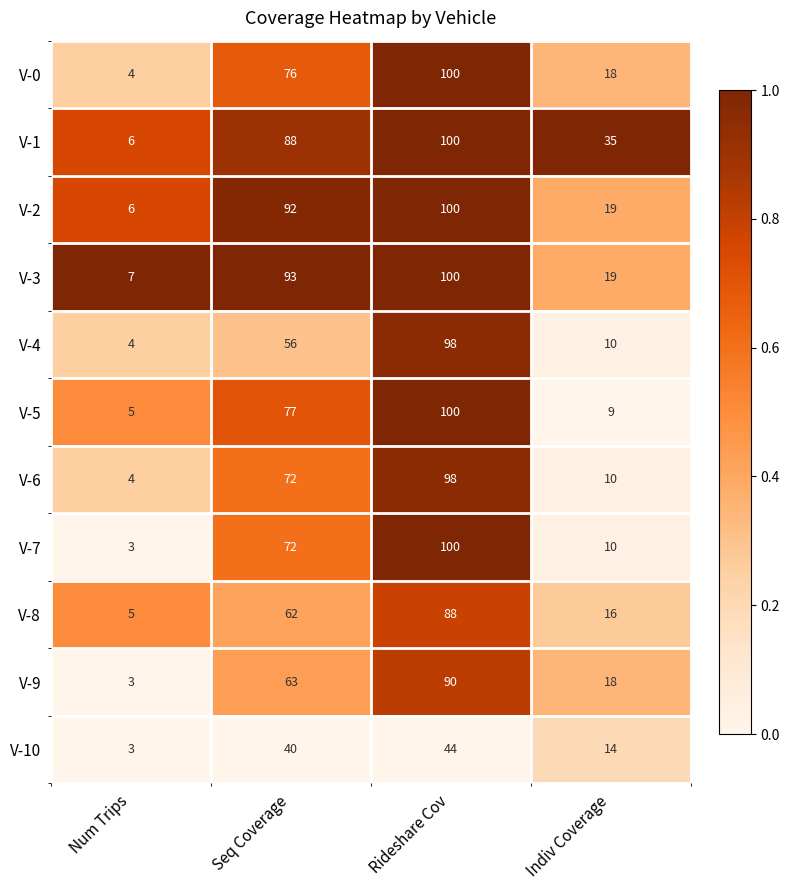

What is the difference between the second highest and minimum values in the V-1 series?

82